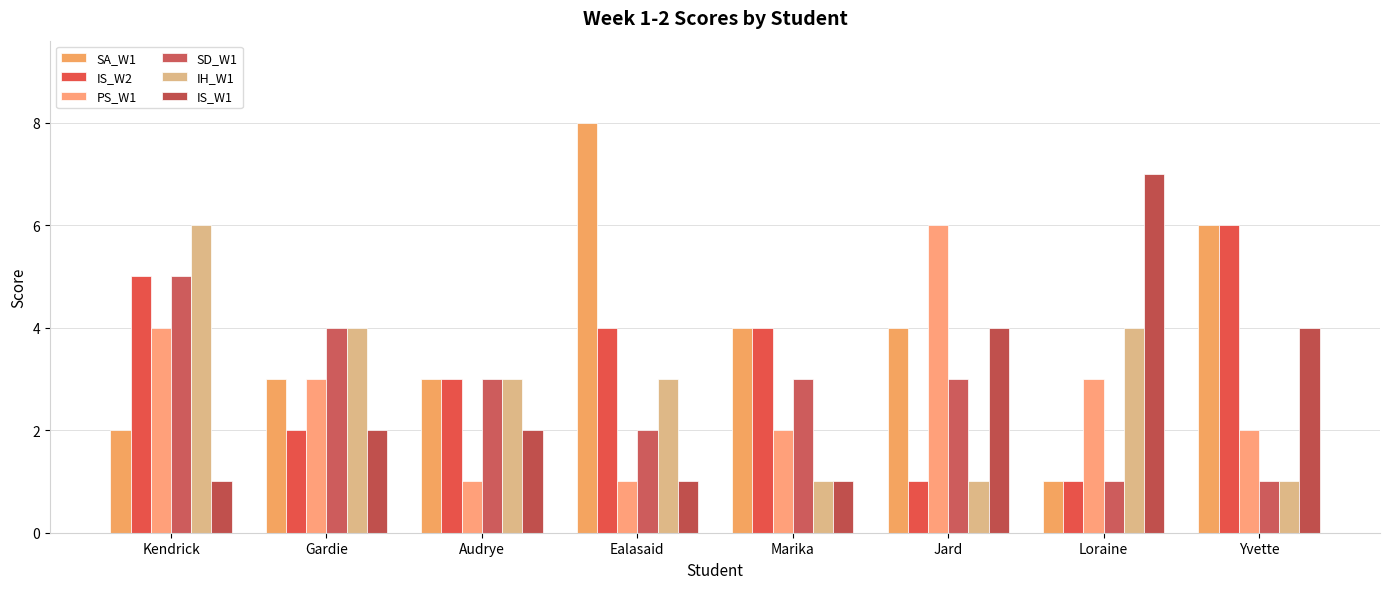

The PS_W1 series shows 0 at Audrye. True or false?

False